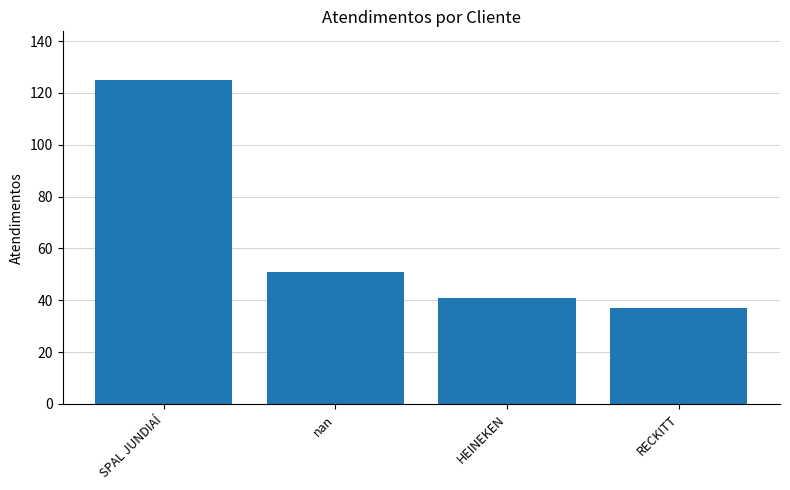

What value does the data have at HEINEKEN, to the nearest 10?

40